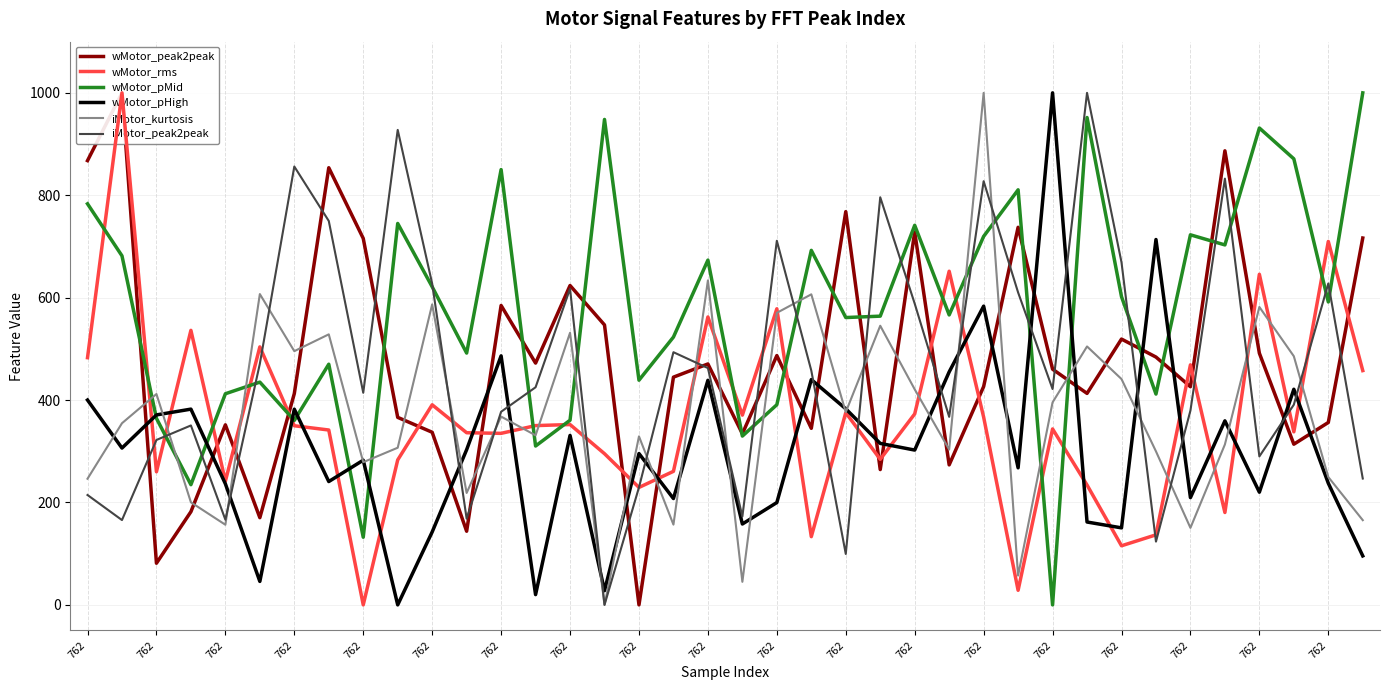

What is the total value across all series at 762?

2994.8